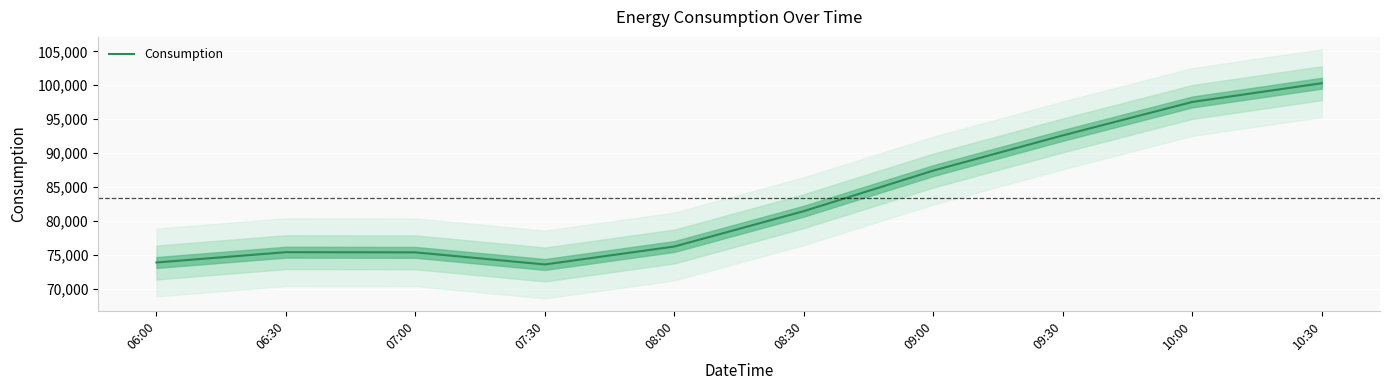

List the labels in order of value, smallest first.

07:30, 06:00, 07:00, 06:30, 08:00, 08:30, 09:00, 09:30, 10:00, 10:30